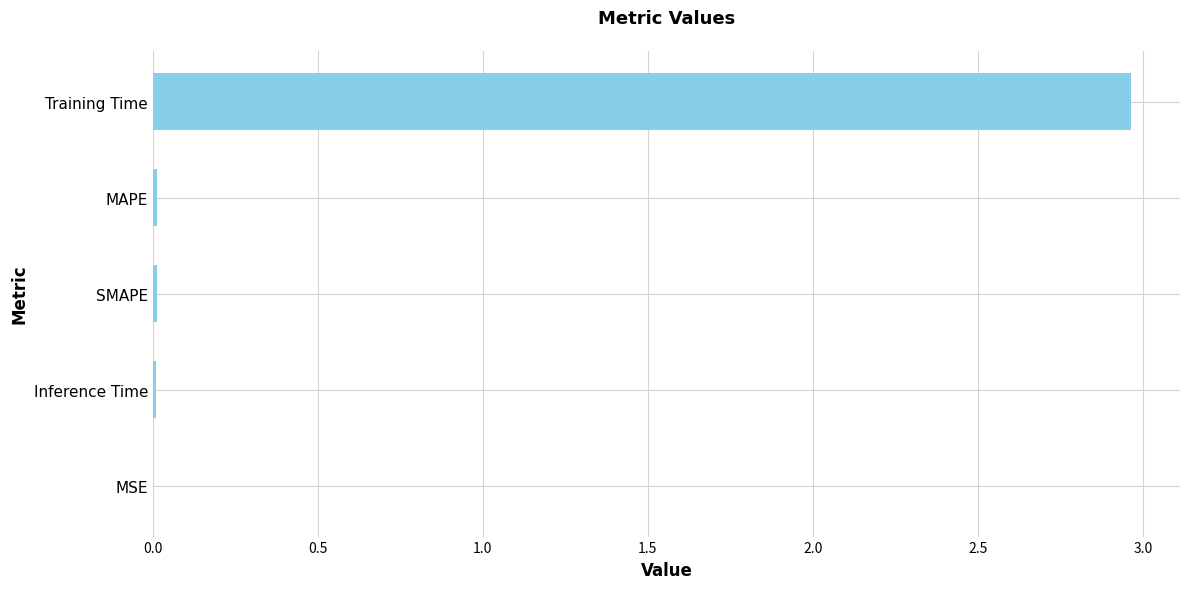

The value at Training Time is 0.8. True or false?

False